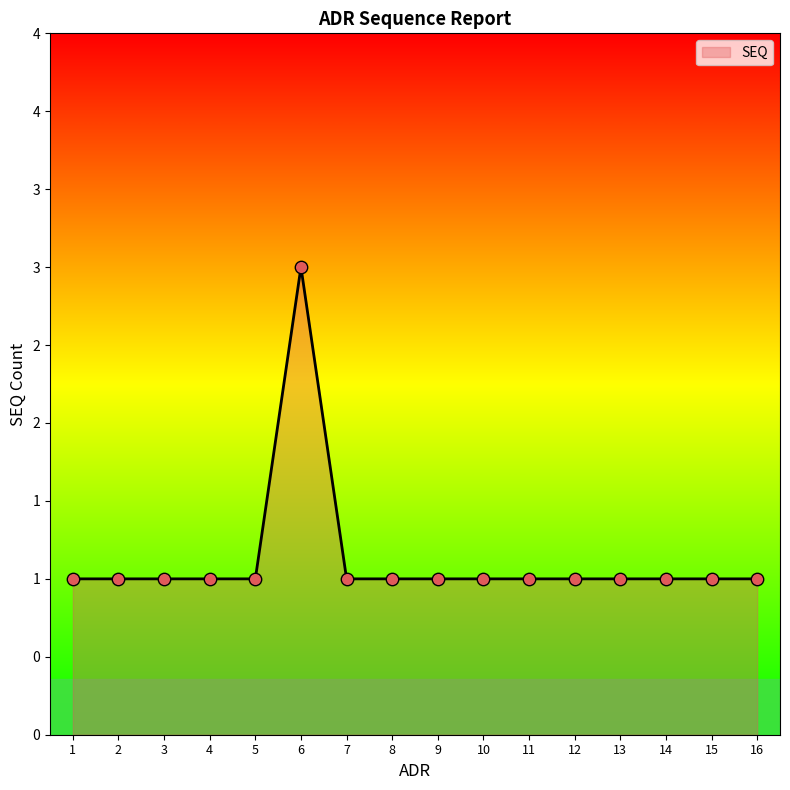

Between 13 and 8, which is larger?

13